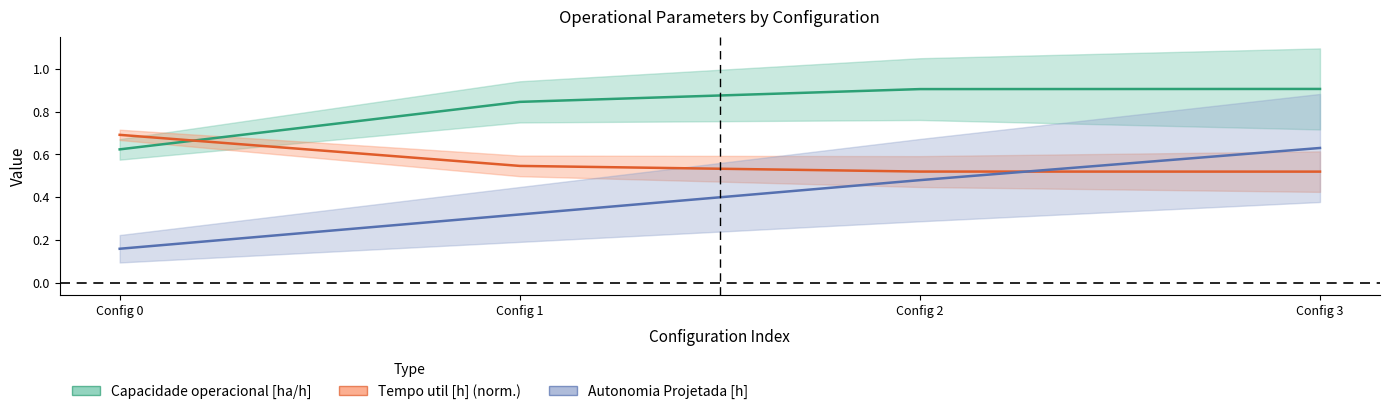

List the labels in order of Capacidade operacional [ha/h] value, largest first.

Config 3, Config 2, Config 1, Config 0